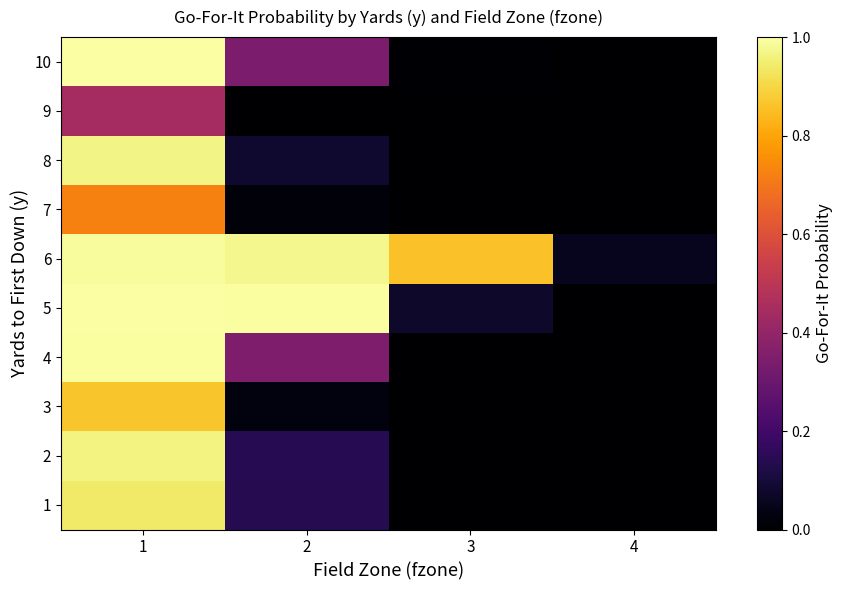

At how many categories does at least one series exceed 0?

4